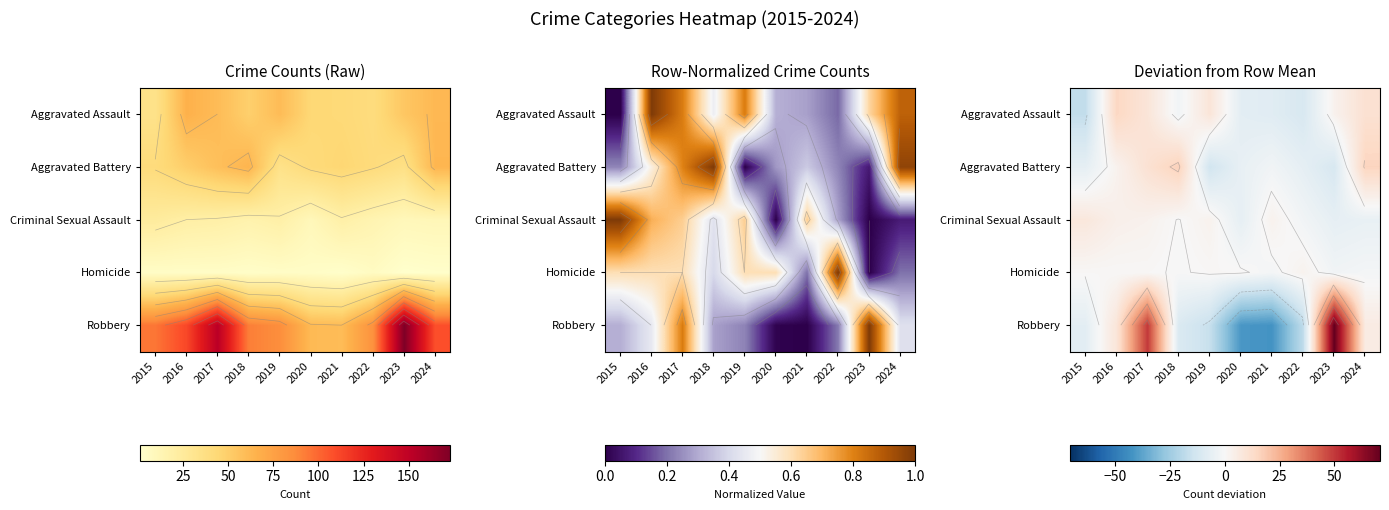

Is the value of Criminal Sexual Assault at 2022 greater than the value of Robbery at 2017?

No